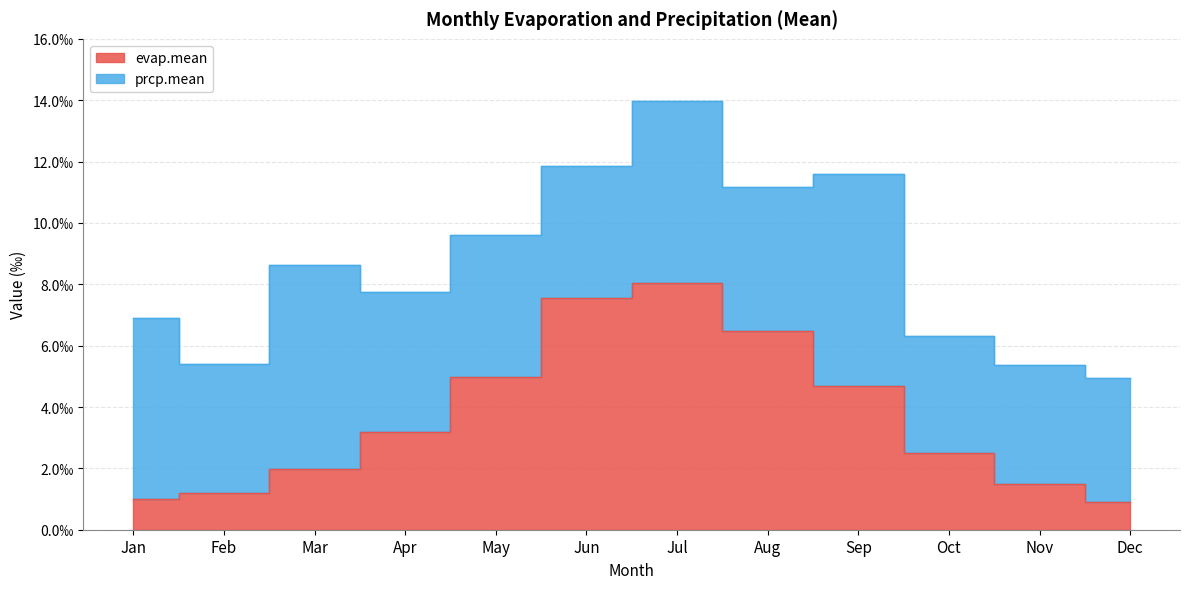

Rank the categories by value from highest to lowest.

Jul, Jun, Aug, May, Sep, Apr, Oct, Mar, Nov, Feb, Jan, Dec